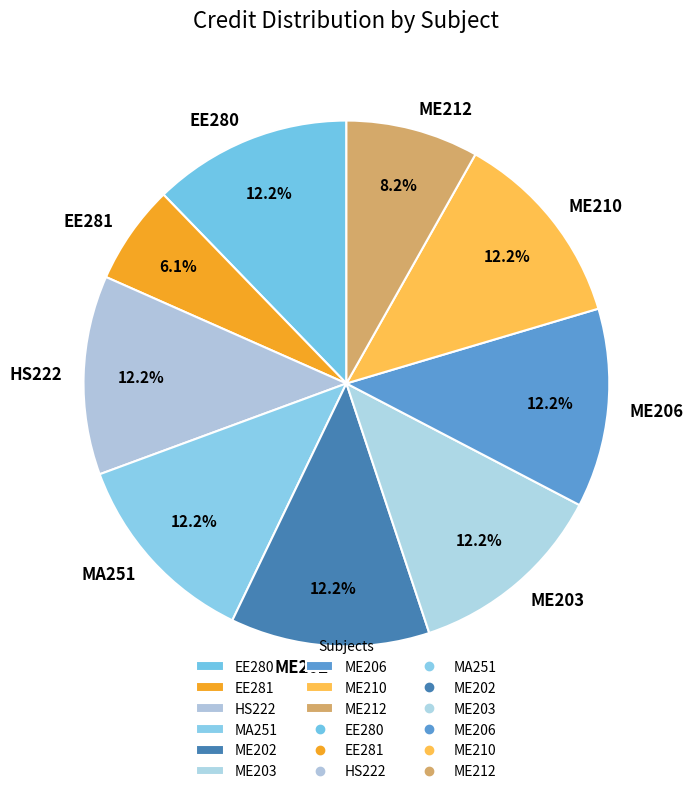

To the nearest percent, what is the difference between the largest and smallest slice percentages?

6%